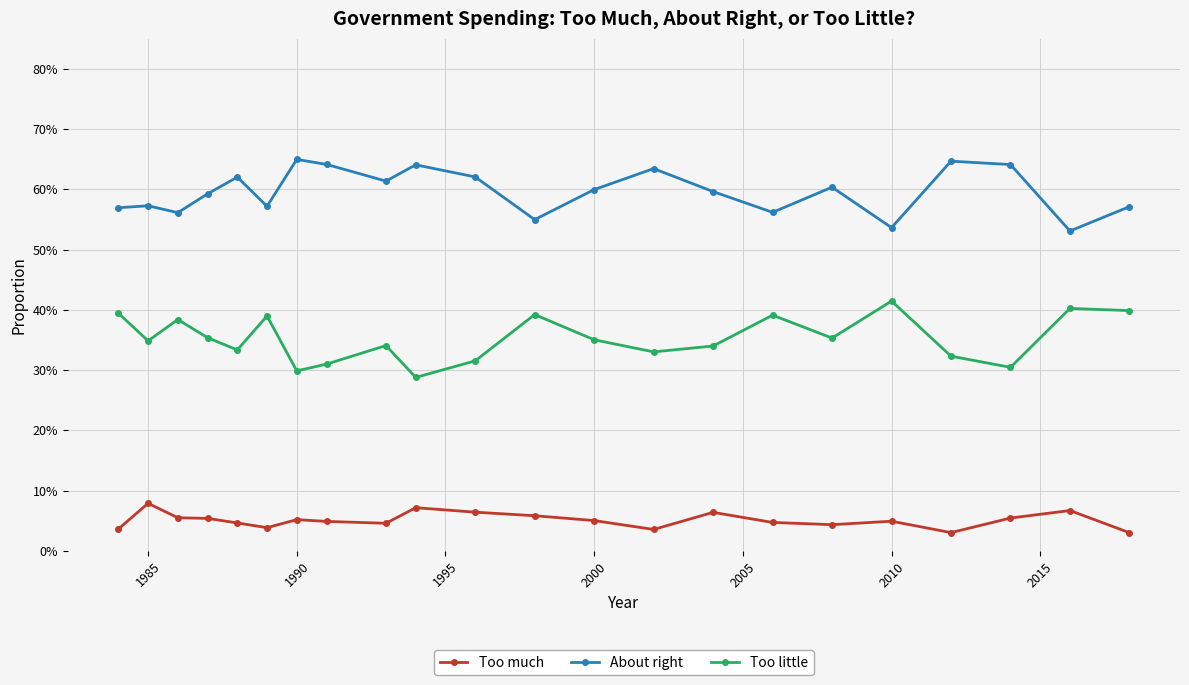

True or false: Too little and About right intersect in this chart.

False